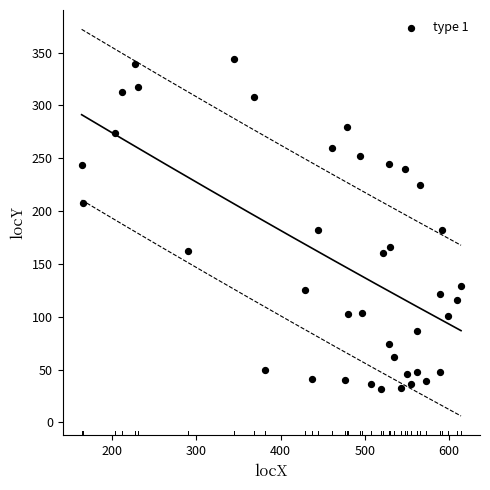

What is the range of X values (max minus min)?

450